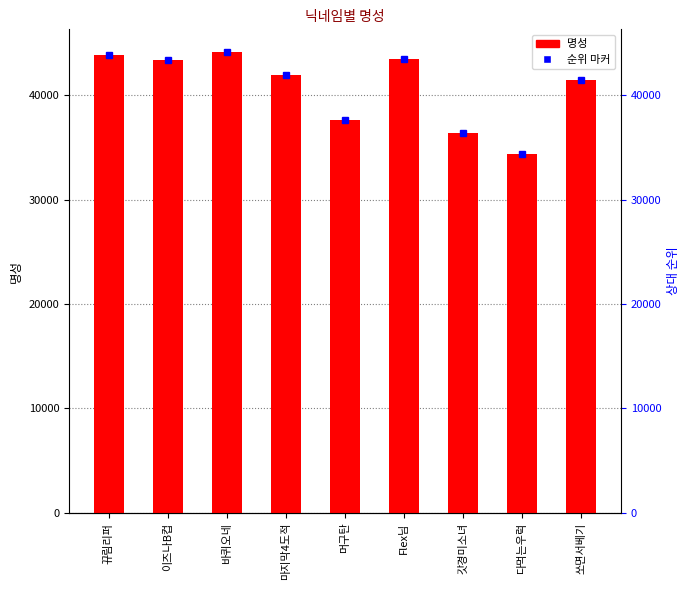

Rank the categories by value from highest to lowest.

바퀴오네, 뀨림리퍼, Flex님, 이즈나B컵, 마지막4도적, 쏘면서베기, 머구탄, 갓경미소녀, 다먹는우럭